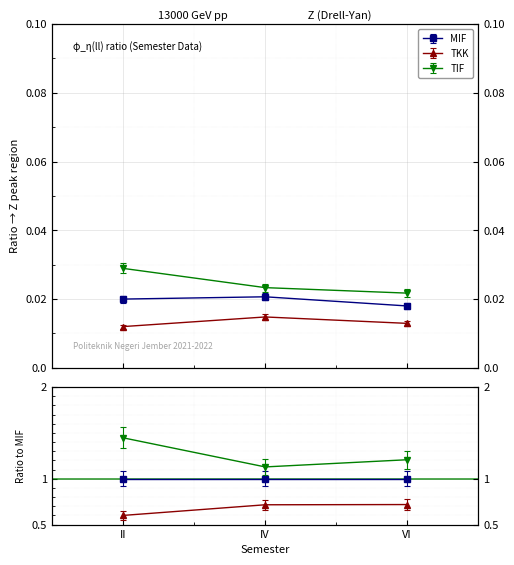

Is it true that TIF equals 0.0 at II?

False